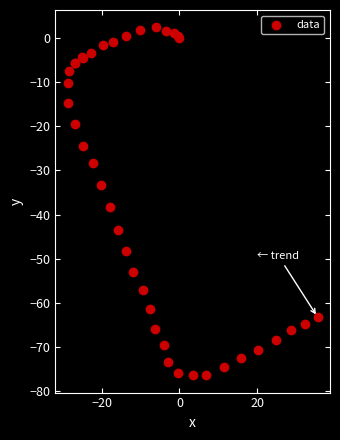

What Y value in the scatter plot is closest to -37?

-38.4